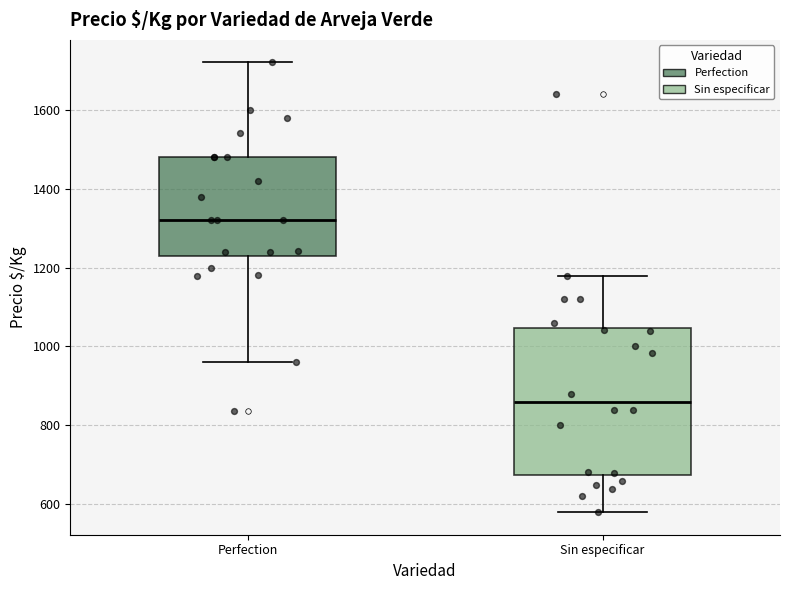

Which box's median line is the lowest?

Sin especificar